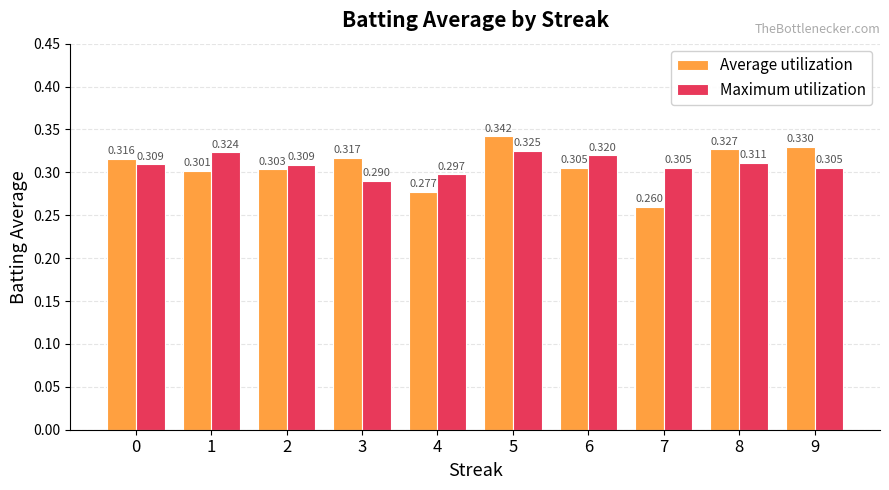

What is the sum of all Maximum utilization values?

3.1